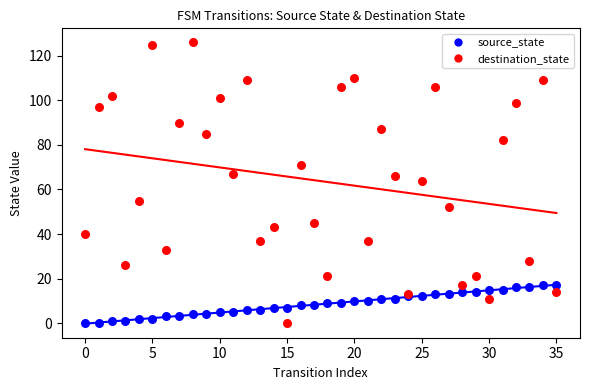

Which series has the widest spread of Y values?

destination_state